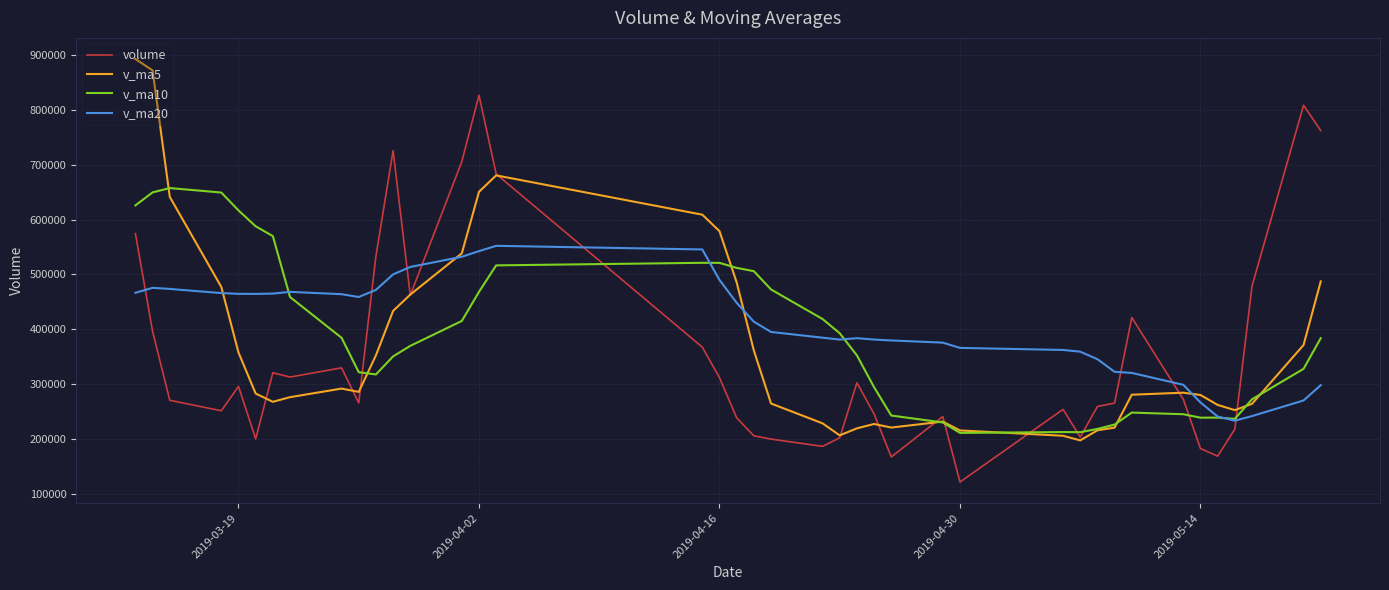

In v_ma20, how many points are lower than both neighbors (excluding endpoints)?

4